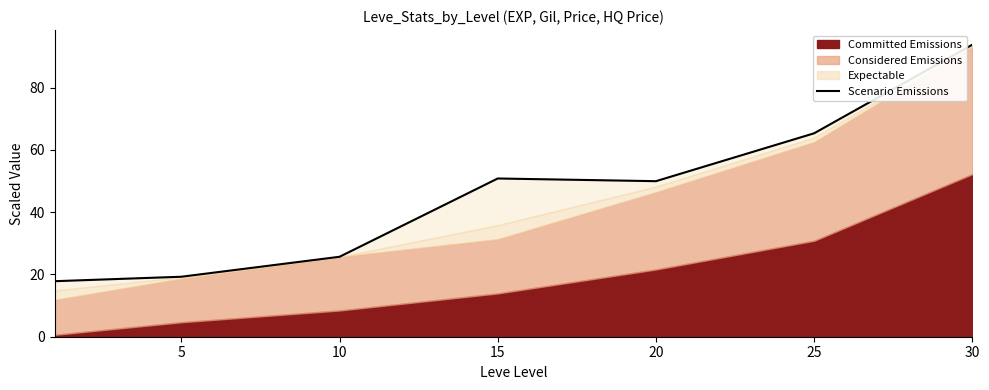

What is the difference between the maximum and minimum values?

75.9